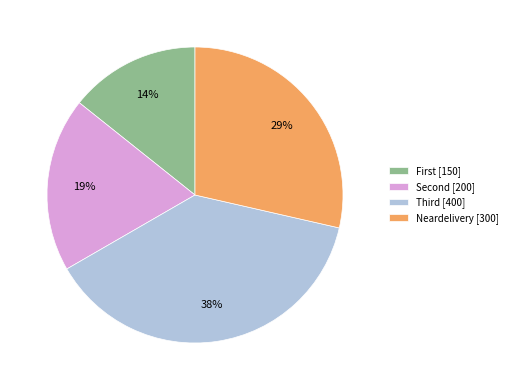

Which category has the biggest portion of the pie?

Third